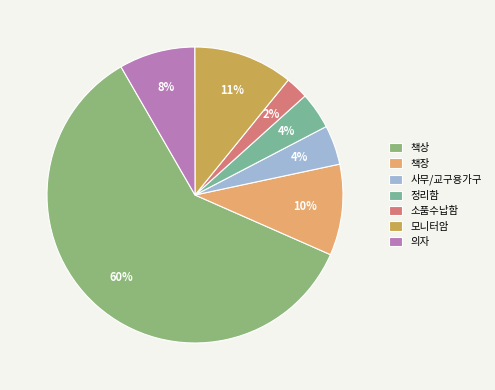

How many slices are in this pie chart?

7